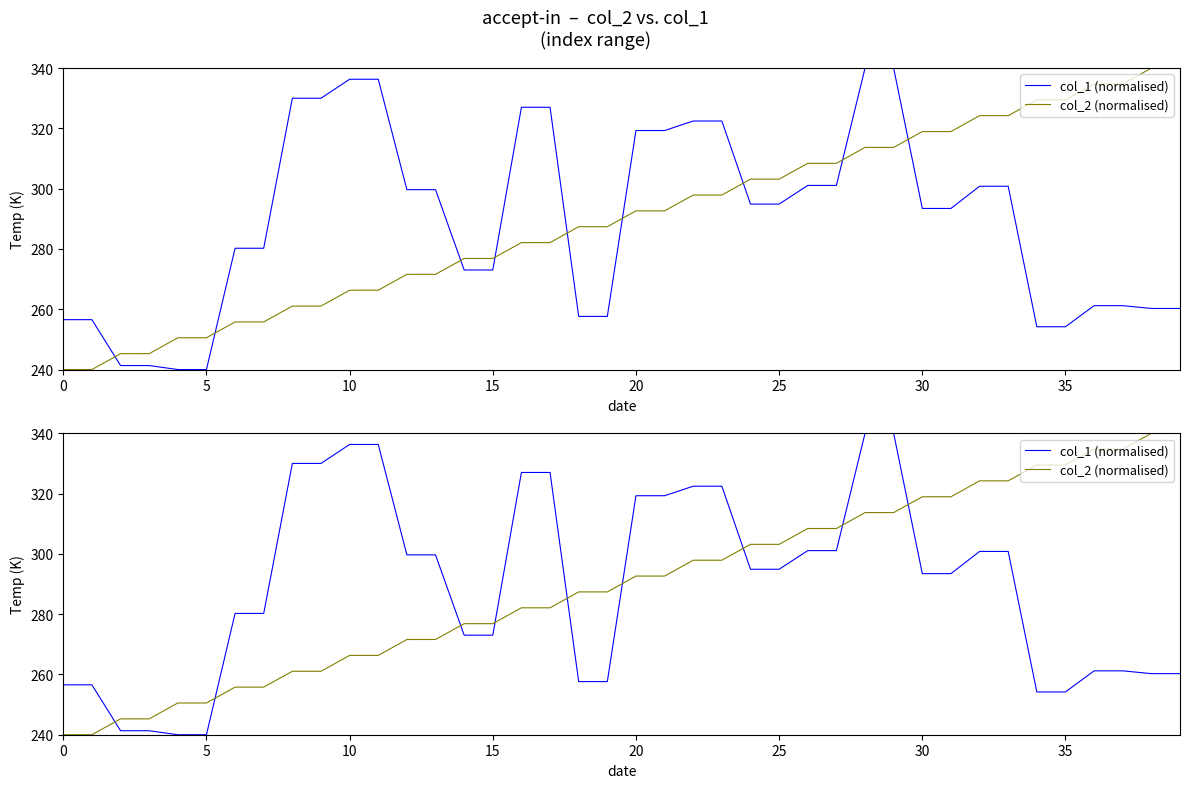

How many data points in col_1 (normalised) are less than 294?

20